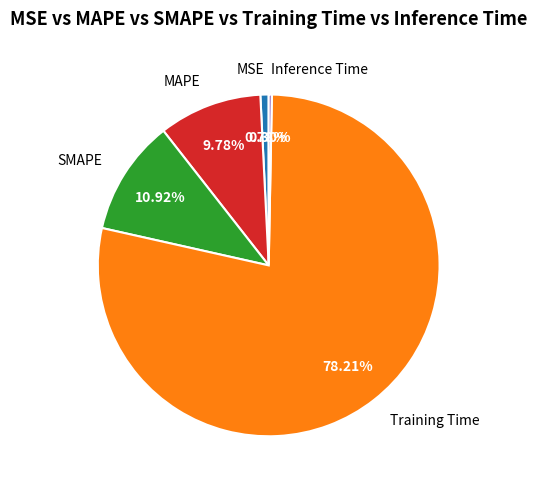

To the nearest percent, what portion does SMAPE represent?

11%